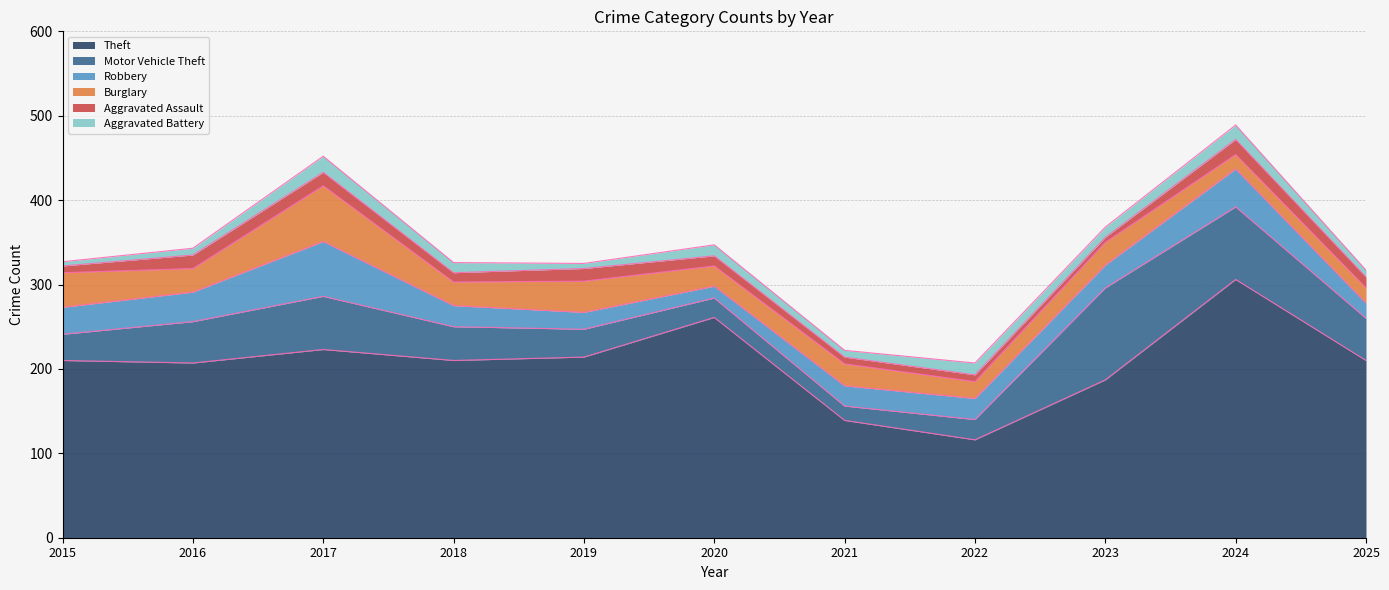

Is it true that Theft equals 108 at 2020?

False